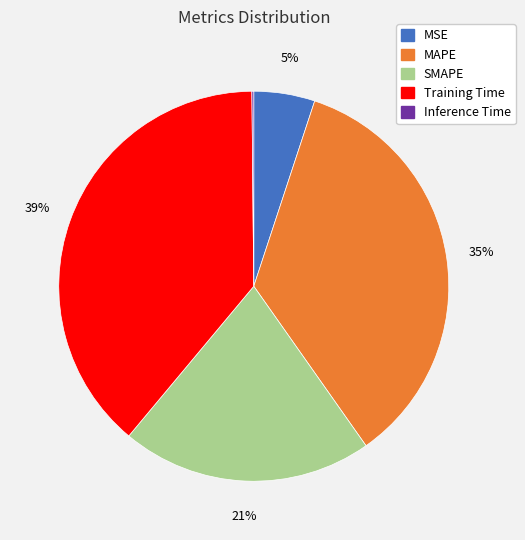

True or false: MAPE accounts for 22% of the total.

False